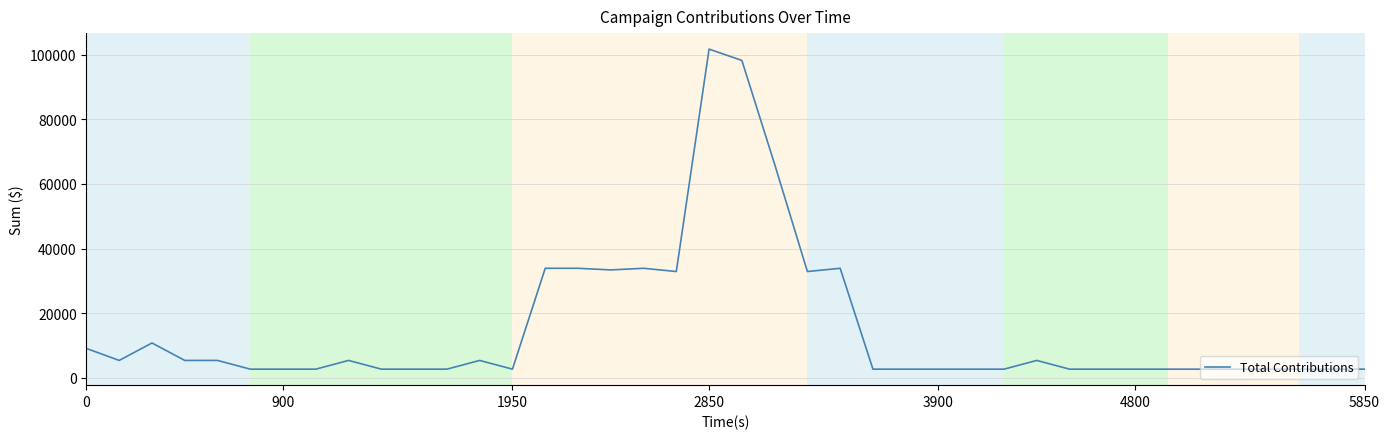

What is the minimum value shown in the chart?

2700